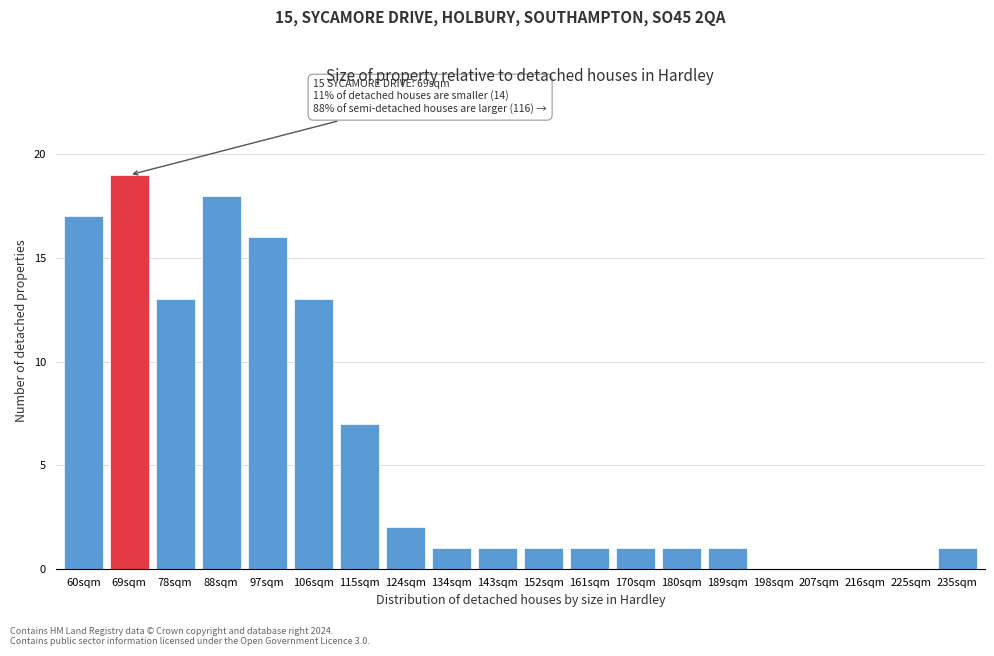

Reading left to right, extract all data points from this chart.

60sqm=17	69sqm=19	78sqm=13	88sqm=18	97sqm=16	106sqm=13	115sqm=7	124sqm=2	134sqm=1	143sqm=1	152sqm=1	161sqm=1	170sqm=1	180sqm=1	189sqm=1	198sqm=0	207sqm=0	216sqm=0	225sqm=0	235sqm=1